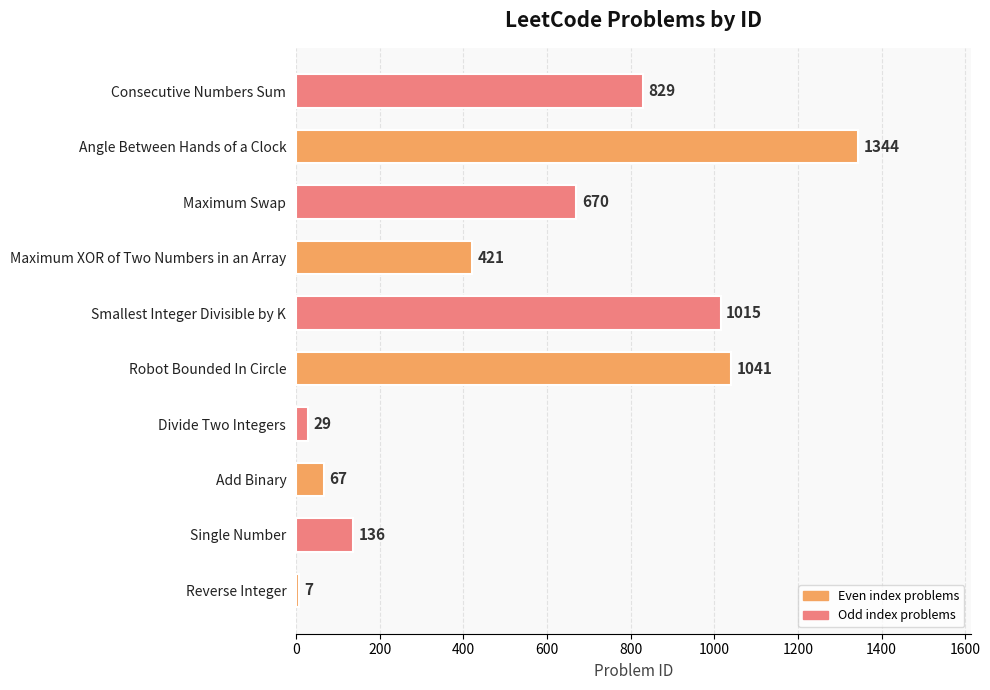

What is the change in value from Add Binary to Maximum Swap?

+603